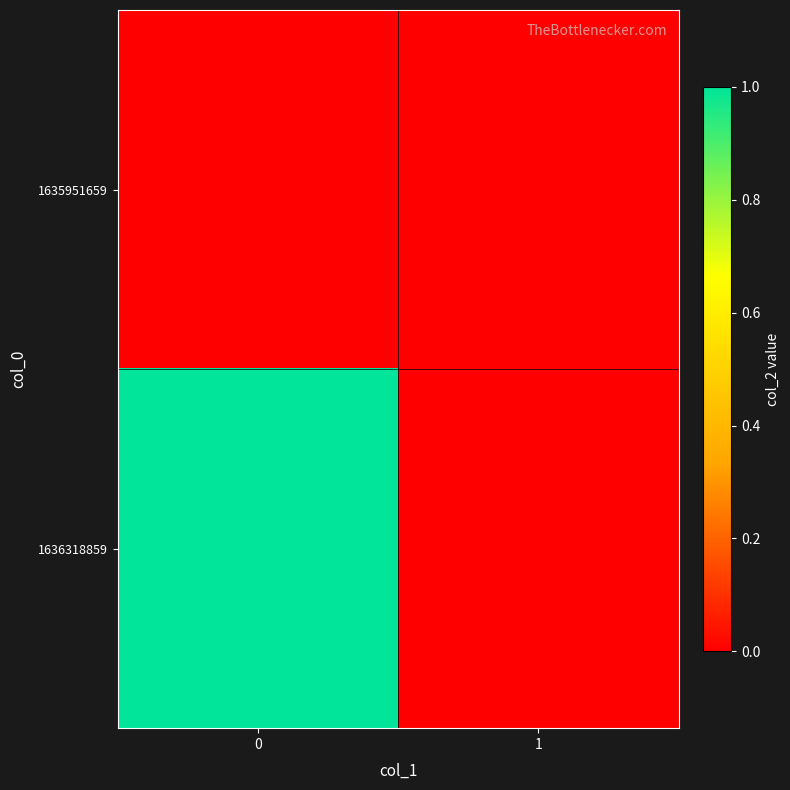

Reading right to left, transcribe all the data shown in this chart.

row_0: 1=0	0=0
row_1: 1=0	0=1